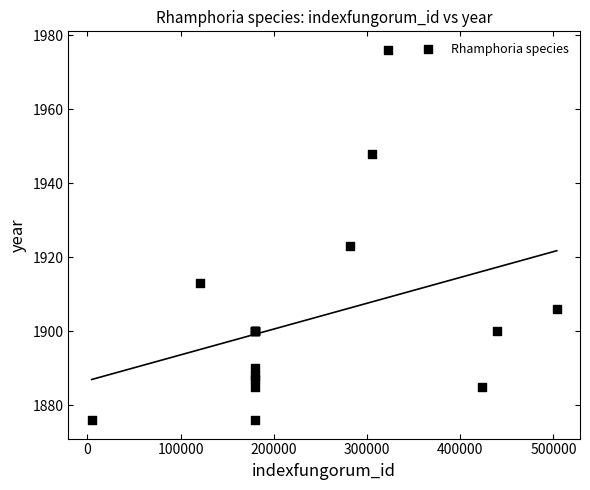

What Y value in the scatter plot is closest to 1926?

1923